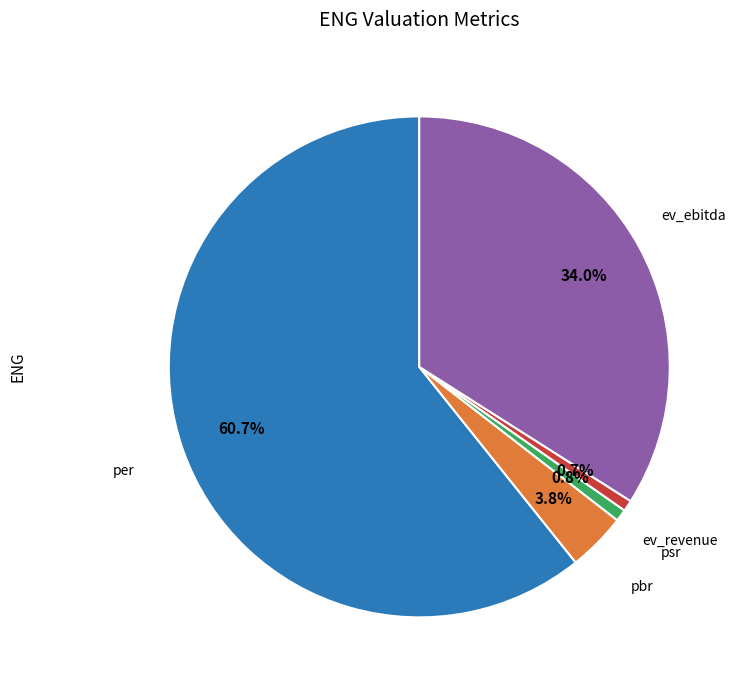

Is there a majority slice in this chart?

Yes